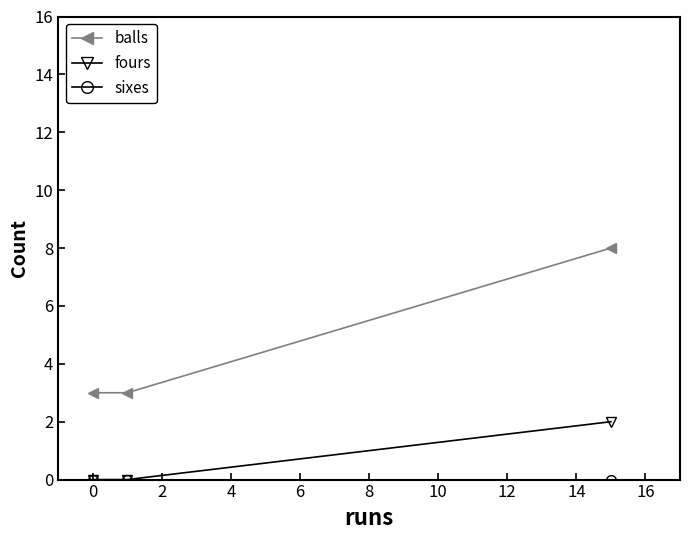

At how many categories does at least one series exceed 4?

1